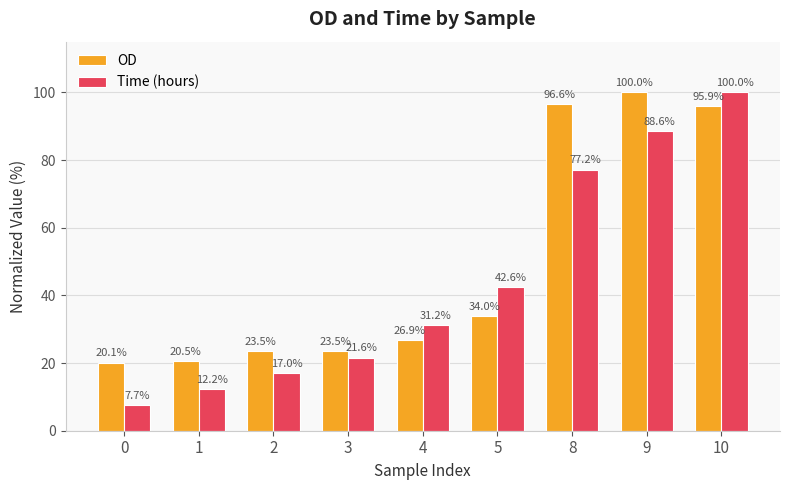

Rank the series at 0 from highest to lowest value.

OD, Time (hours)